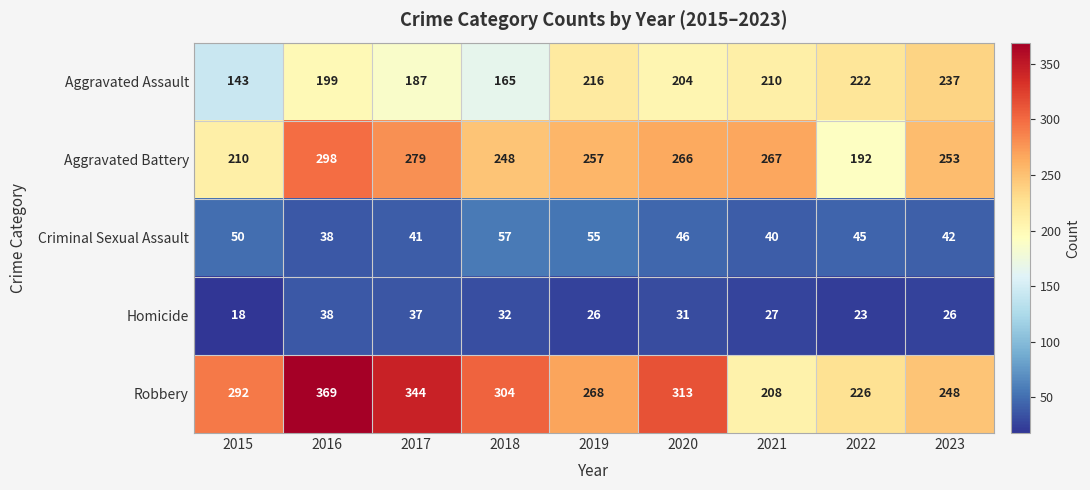

The Homicide series shows 32 at 2022. True or false?

False